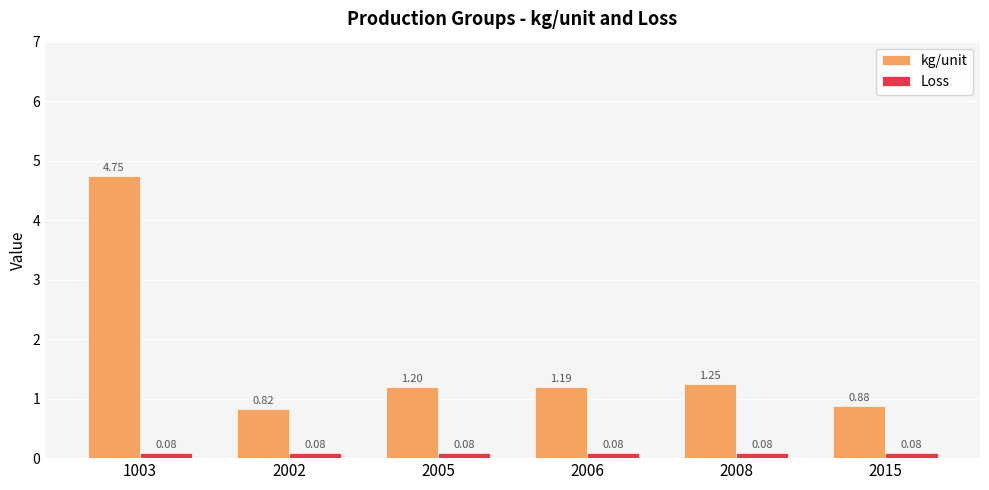

Which series has the largest total across all categories?

kg/unit